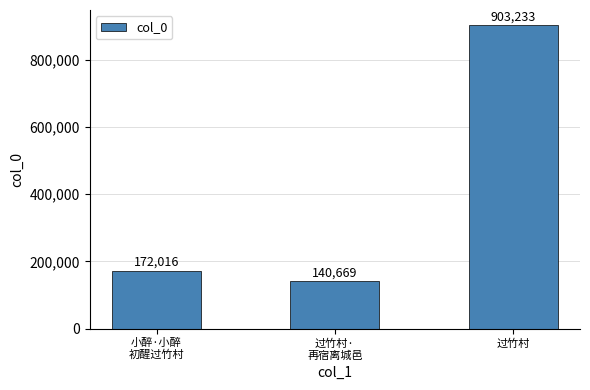

What is the difference between the values at 过竹村 and 小醉·小醉
初醒过竹村?

731217